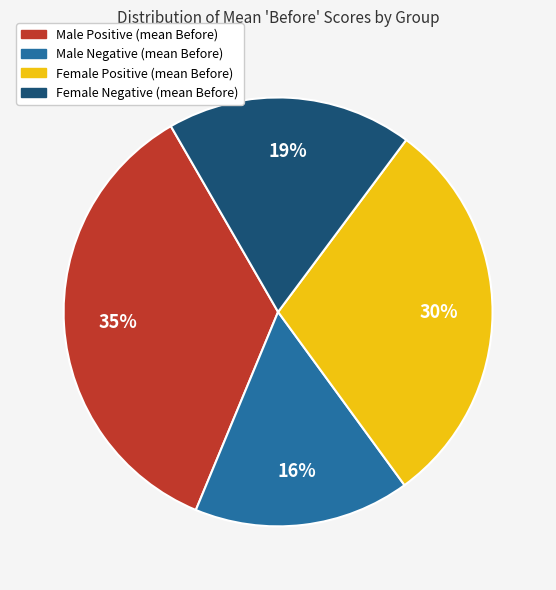

To the nearest percent, what is the average slice percentage?

25%